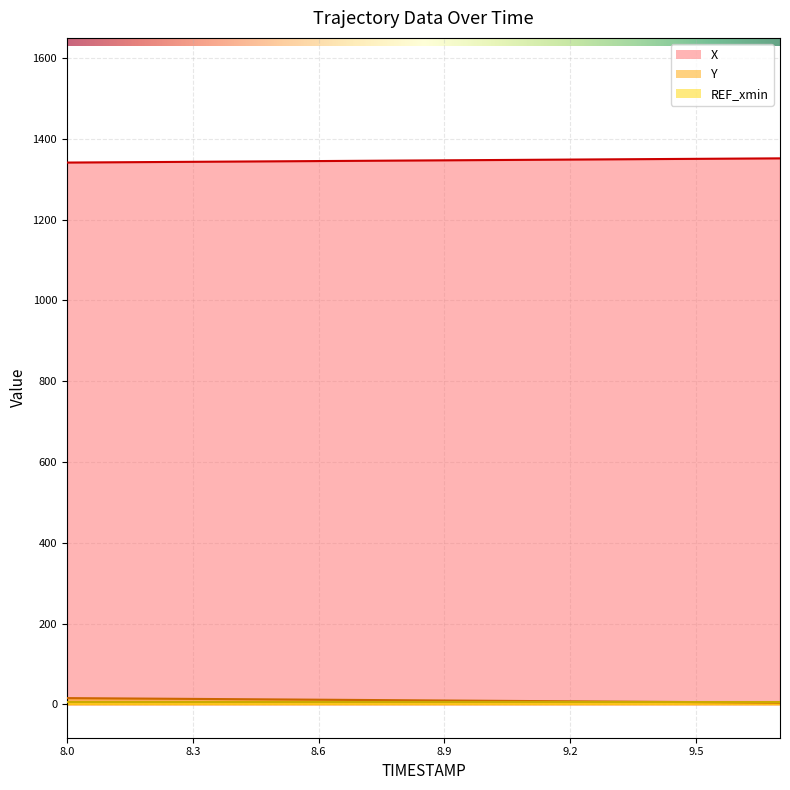

Where does the Y series first go above 10?

8.0